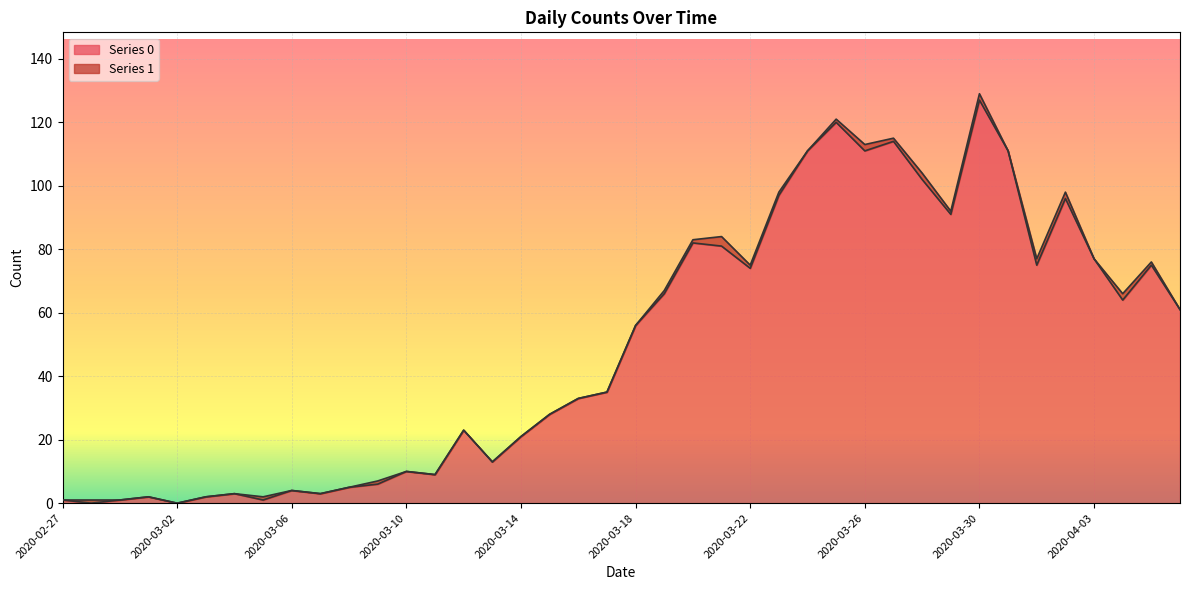

List the labels in order of value, smallest first.

2020-02-28, 2020-03-02, 2020-02-27, 2020-02-29, 2020-03-05, 2020-03-01, 2020-03-03, 2020-03-04, 2020-03-07, 2020-03-06, 2020-03-08, 2020-03-09, 2020-03-11, 2020-03-10, 2020-03-13, 2020-03-14, 2020-03-12, 2020-03-15, 2020-03-16, 2020-03-17, 2020-03-18, 2020-04-06, 2020-04-04, 2020-03-19, 2020-03-22, 2020-04-01, 2020-04-05, 2020-04-03, 2020-03-21, 2020-03-20, 2020-03-29, 2020-04-02, 2020-03-23, 2020-03-28, 2020-03-24, 2020-03-26, 2020-03-31, 2020-03-27, 2020-03-25, 2020-03-30